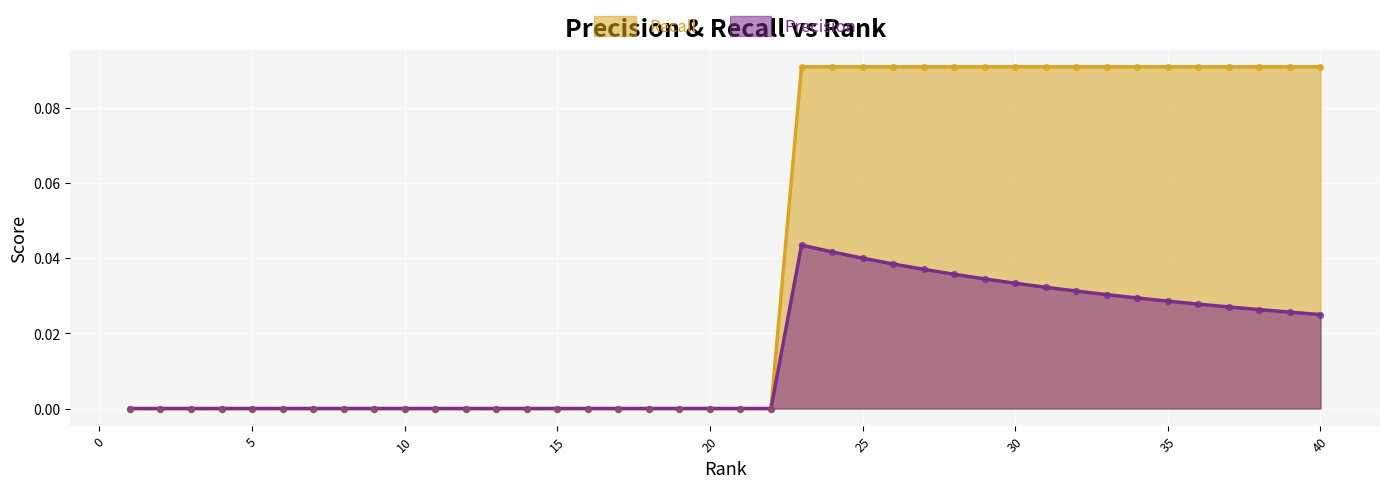

At how many categories does at least one series exceed 0?

18